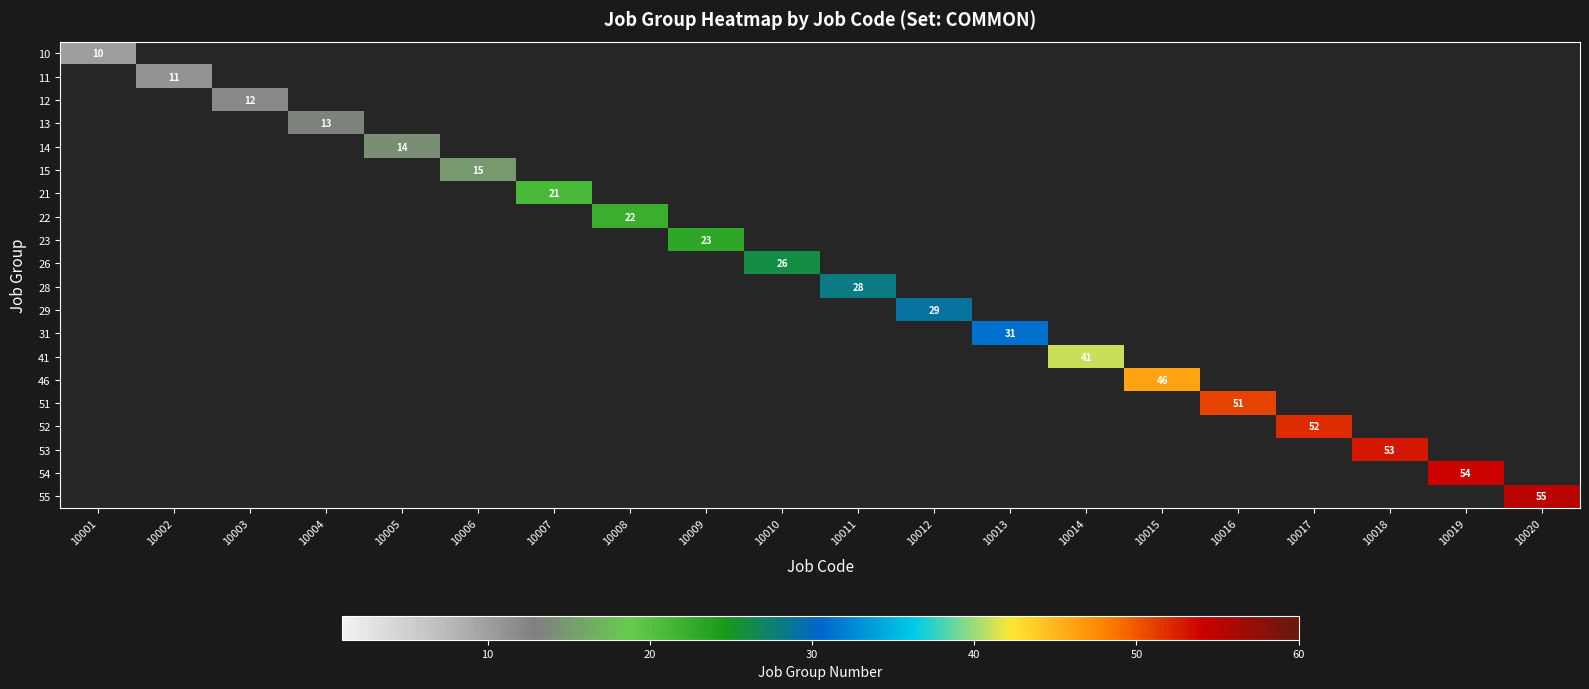

List the series in order of their peak value, lowest first.

10, 11, 12, 13, 14, 15, 21, 22, 23, 26, 28, 29, 31, 41, 46, 51, 52, 53, 54, 55